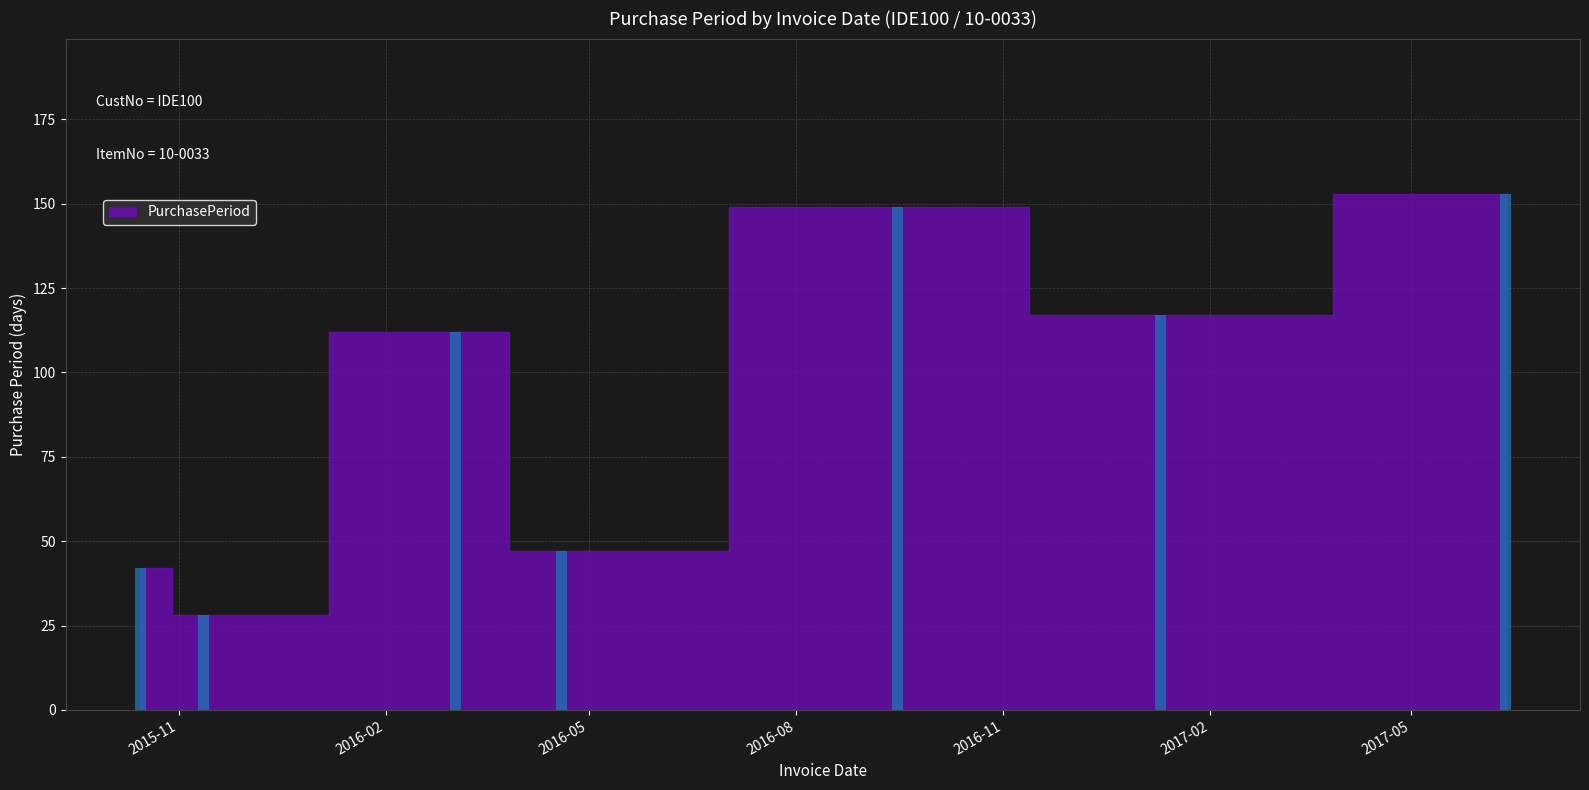

Which label corresponds to the largest value in the chart?

2017-06-12